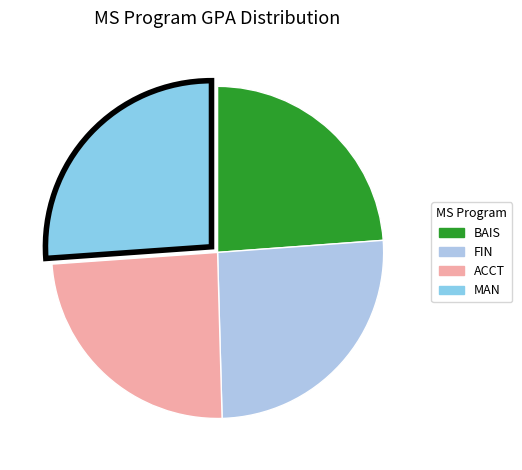

The FIN slice represents 15% of the pie. True or false?

False